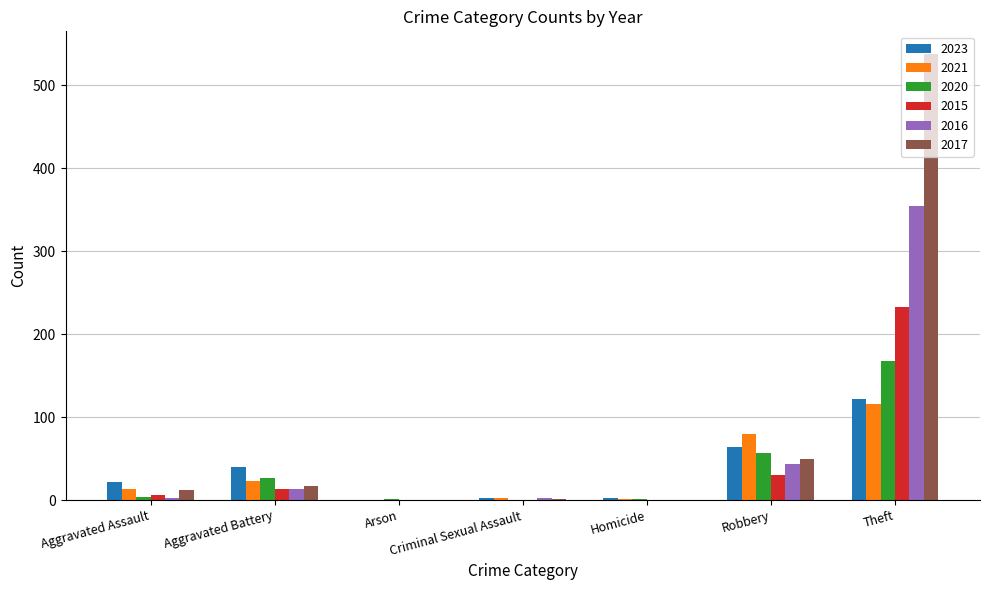

Where is 2016 nearest to the value 177?

Robbery